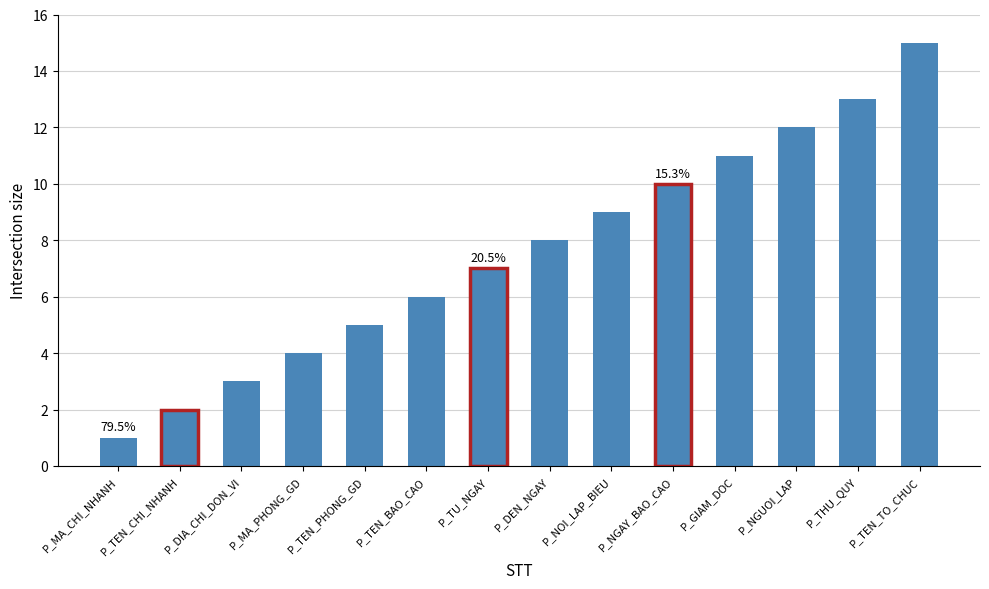

What is the change in value from P_MA_PHONG_GD to P_TEN_PHONG_GD?

+1